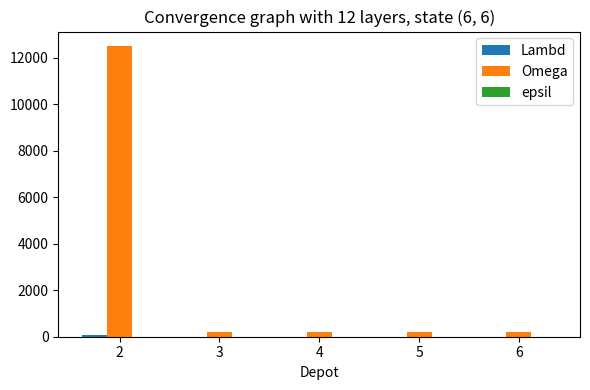

What is the sum of all Omega values?

13300